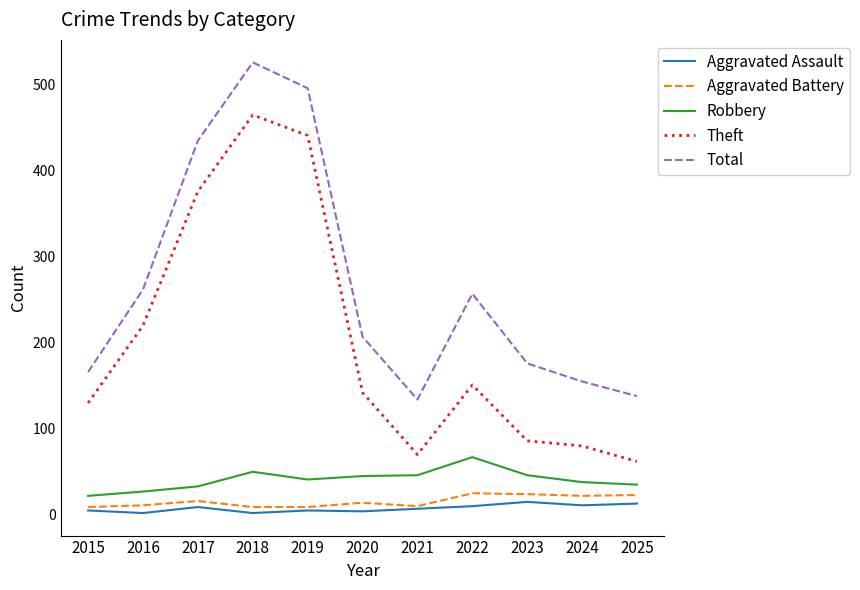

Which series has the largest total across all categories?

Total